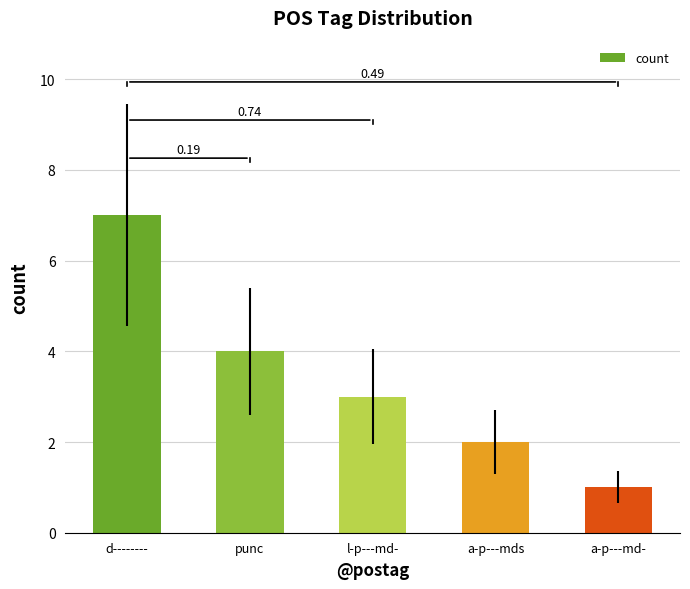

How many bars are there in total?

5